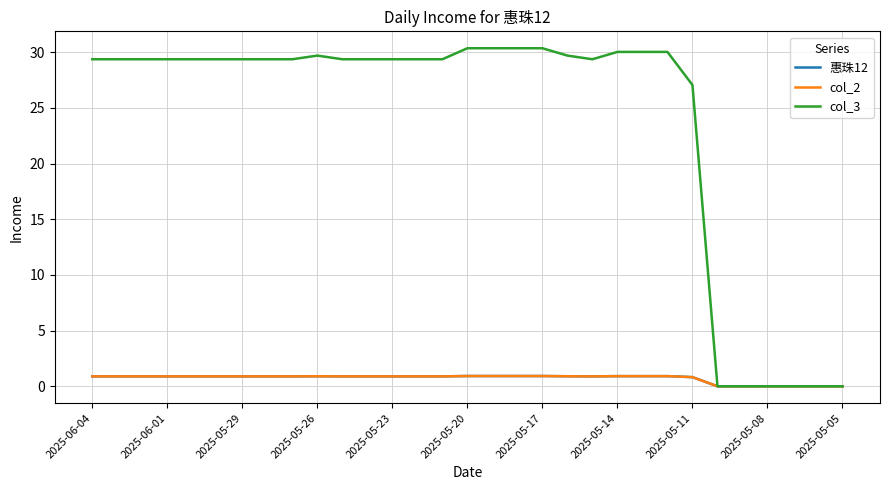

Does the chart display data point markers on the line(s)?

No